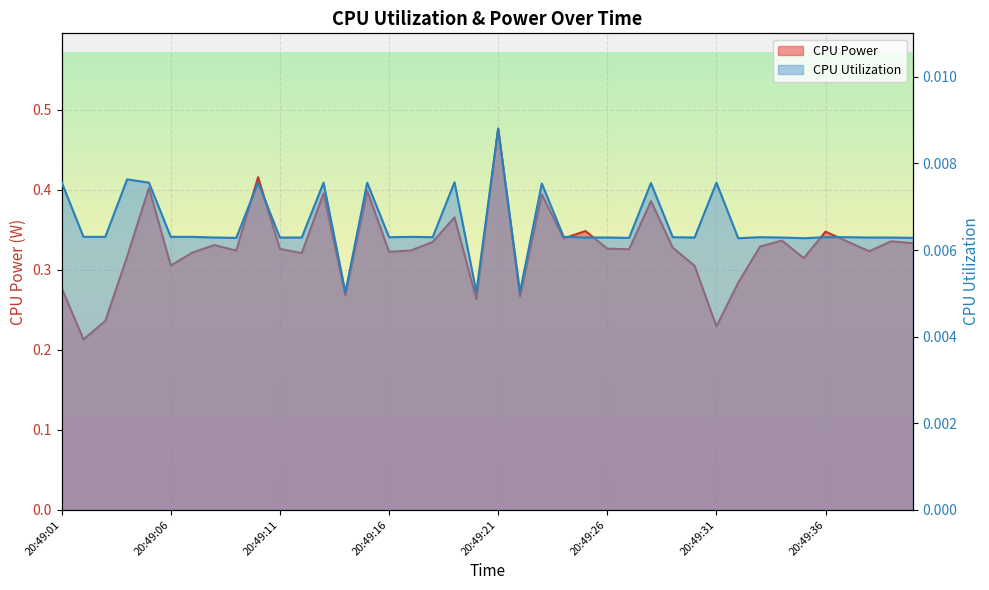

Reading left to right, list all the values displayed in this chart.

CPU Power: 0.3	0.2	0.2	0.3	0.4	0.3	0.3	0.3	0.3	0.4	0.3	0.3	0.4	0.3	0.4	0.3	0.3	0.3	0.4	0.3	0.5	0.3	0.4	0.3	0.3	0.3	0.3	0.4	0.3	0.3	0.2	0.3	0.3	0.3	0.3	0.3	0.3	0.3	0.3	0.3
CPU Utilization: 0.0	0.0	0.0	0.0	0.0	0.0	0.0	0.0	0.0	0.0	0.0	0.0	0.0	0.0	0.0	0.0	0.0	0.0	0.0	0.0	0.0	0.0	0.0	0.0	0.0	0.0	0.0	0.0	0.0	0.0	0.0	0.0	0.0	0.0	0.0	0.0	0.0	0.0	0.0	0.0